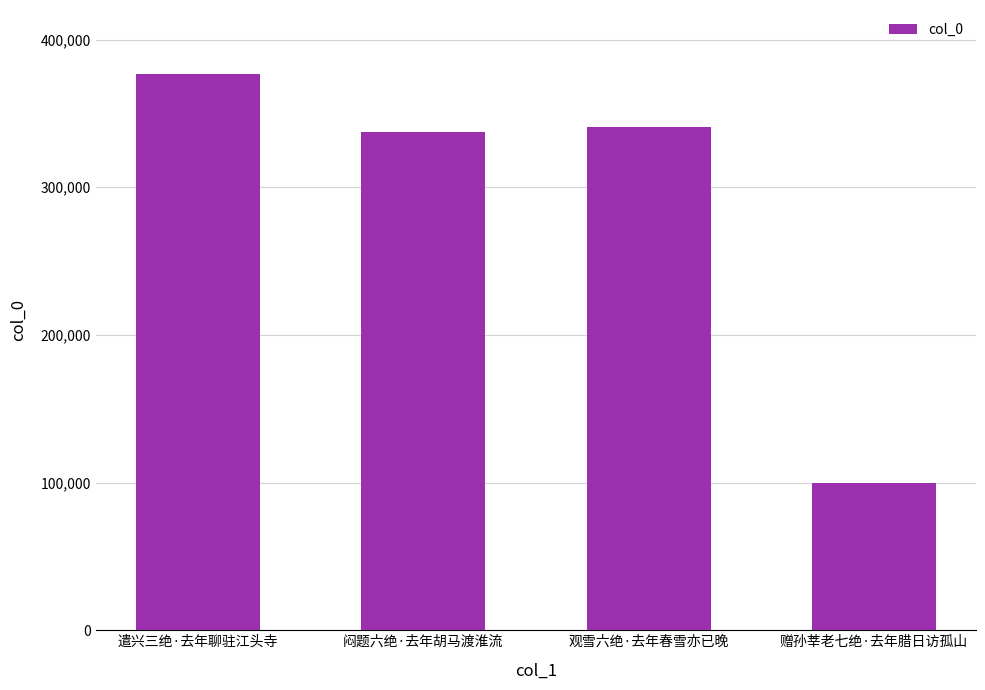

What is the label of the 3rd bar from the left?

观雪六绝·去年春雪亦已晚